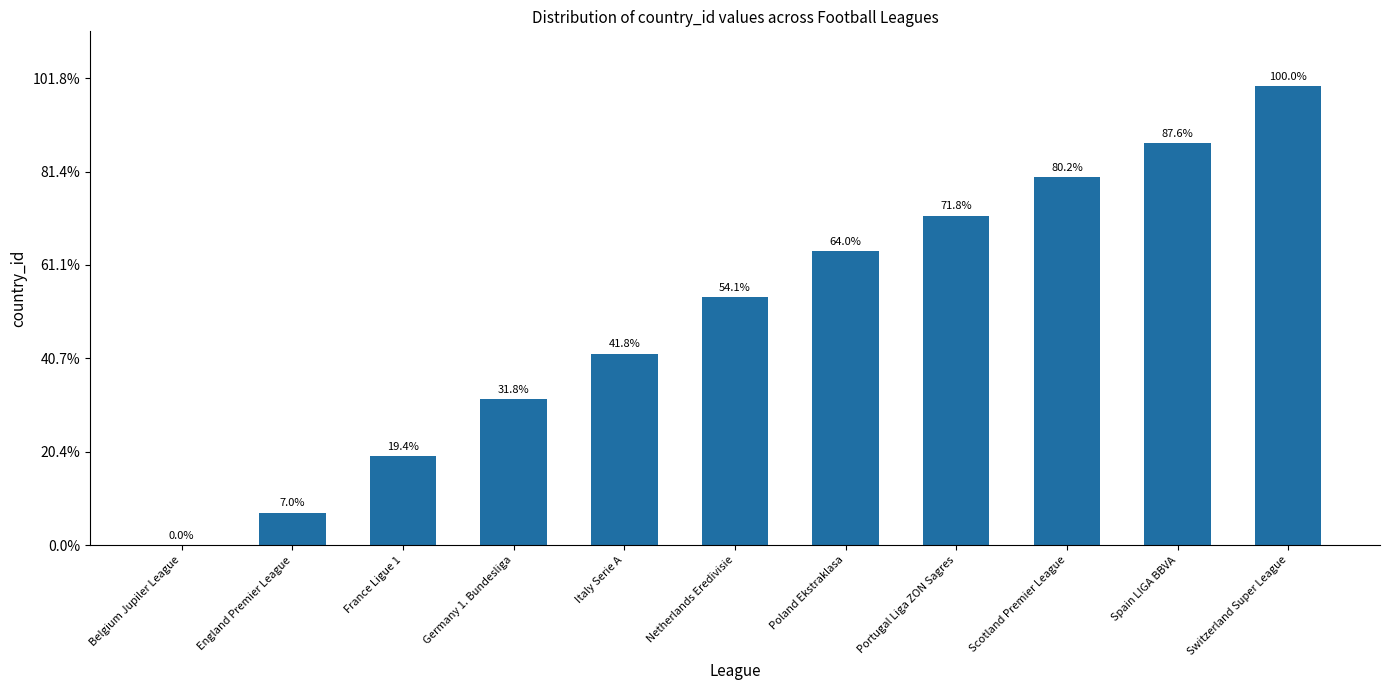

The value at Belgium Jupiler League is 1. True or false?

True